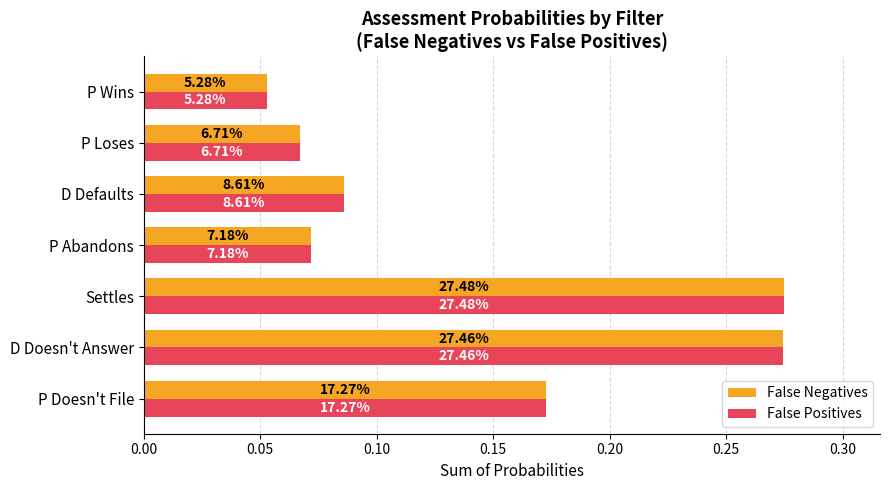

What are all the series names shown in the legend?

False Negatives, False Positives